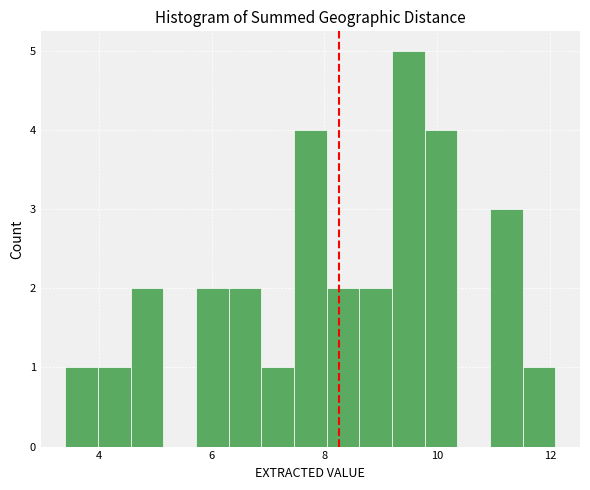

Around what value on the x-axis is the tallest bar? Give the approximate position of its centre, as read against the axis.

9.4